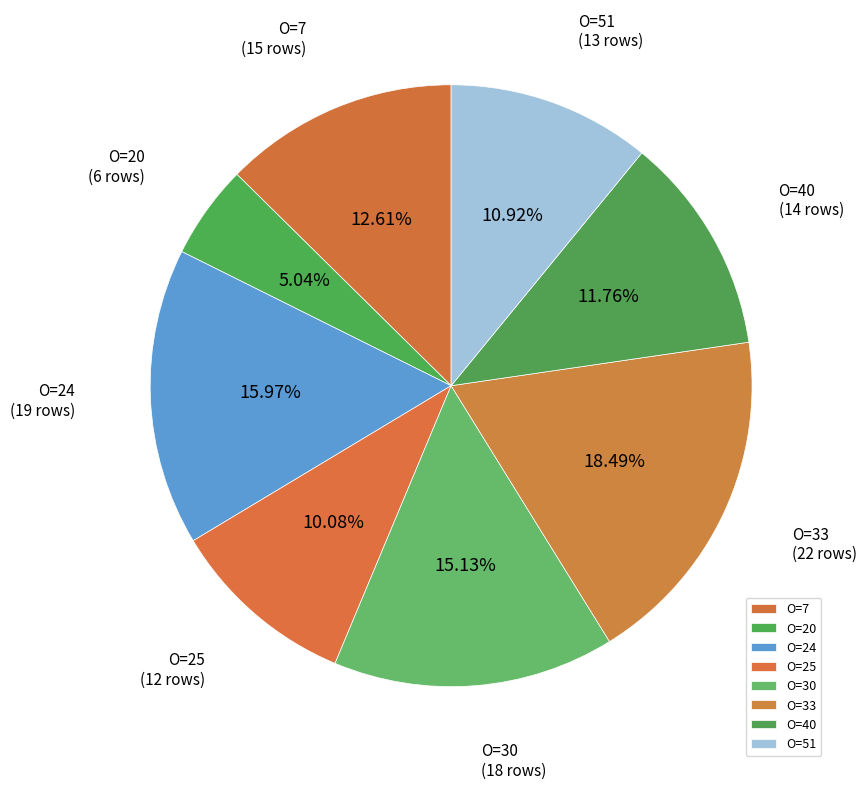

Count the number of slices in the pie.

8